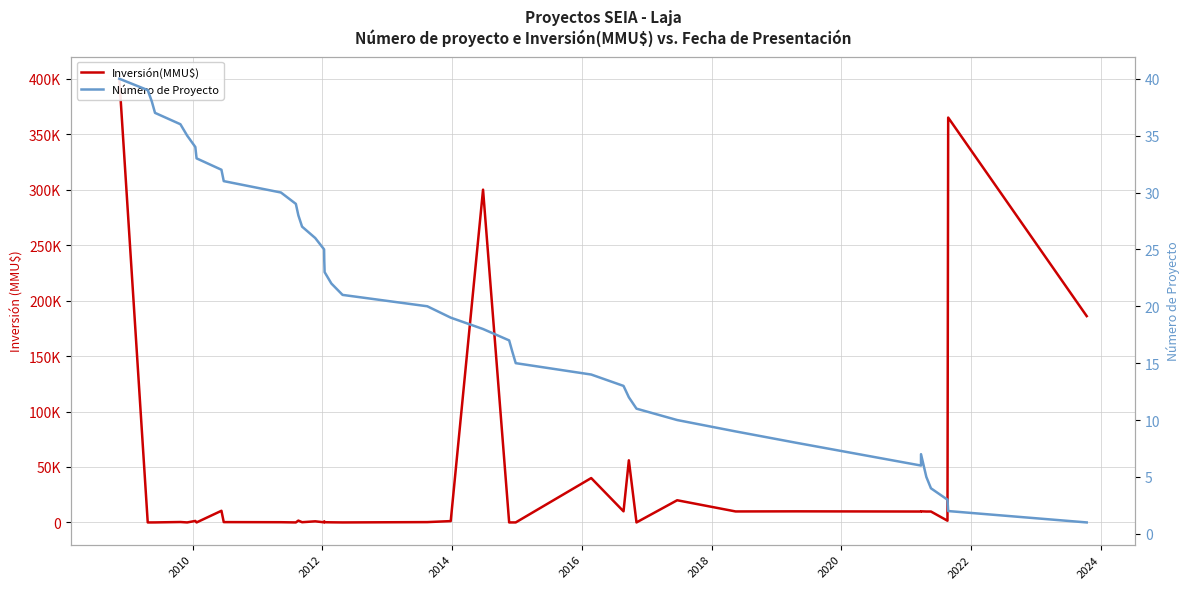

How many lines are shown in the chart?

2